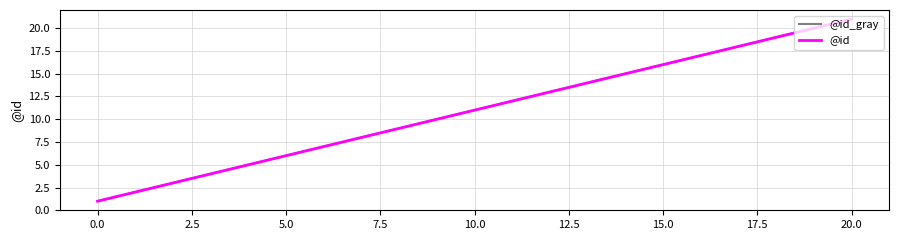

Is this an area chart (filled region under the line)?

No